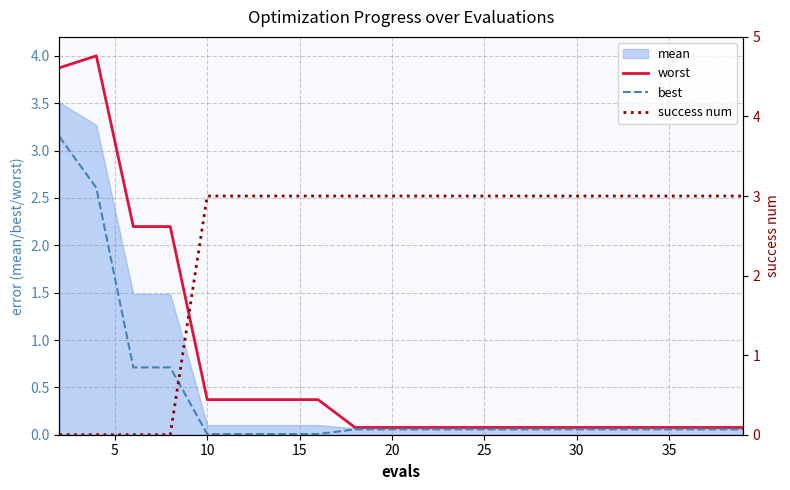

Is the value of best at 14 greater than the value of success num at 30?

No